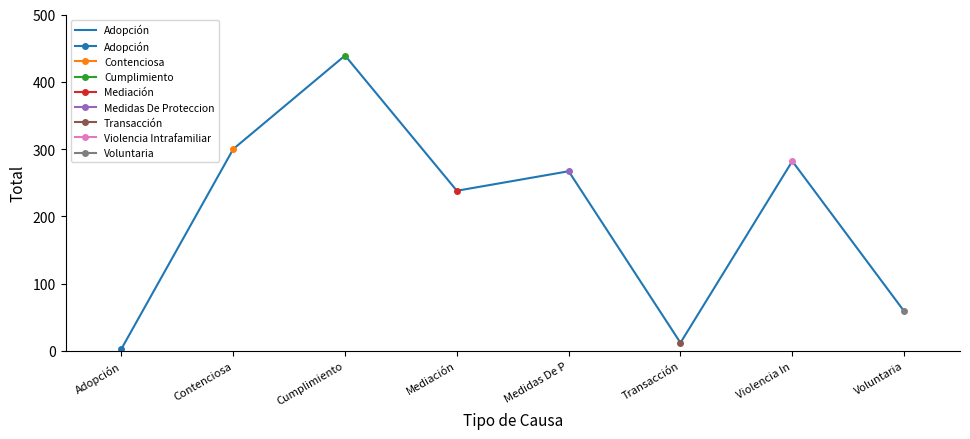

Rank the categories by value from lowest to highest.

Adopción, Transacción, Voluntaria, Mediación, Medidas De P, Violencia In, Contenciosa, Cumplimiento